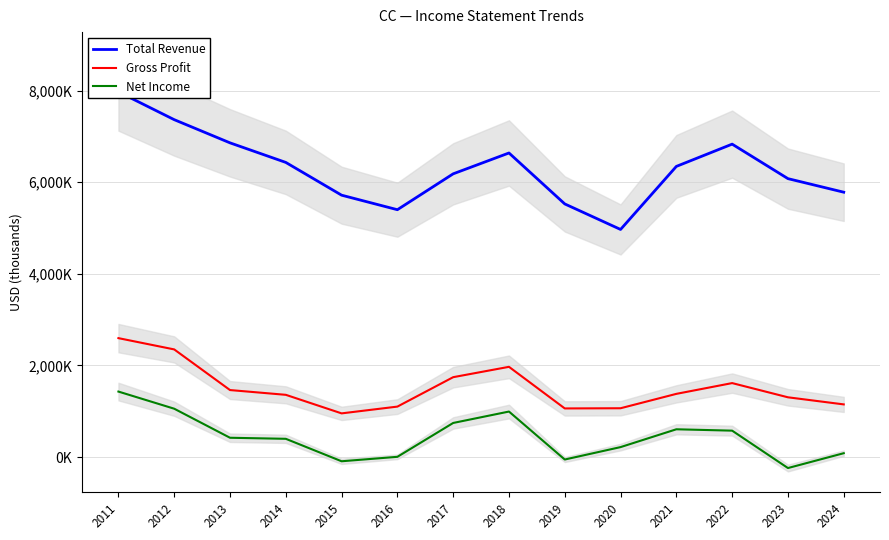

At 2016, list the series in order from largest to smallest.

Total Revenue, Gross Profit, Net Income